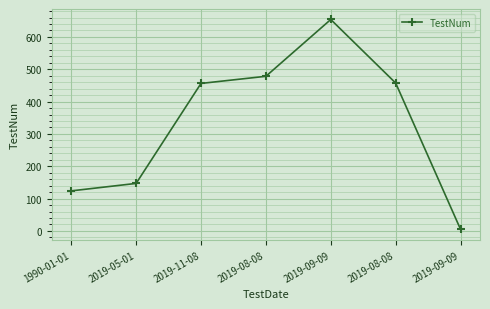

List the labels in order of value, largest first.

2019-09-09, 2019-08-08, 2019-08-08, 2019-11-08, 2019-05-01, 1990-01-01, 2019-09-09